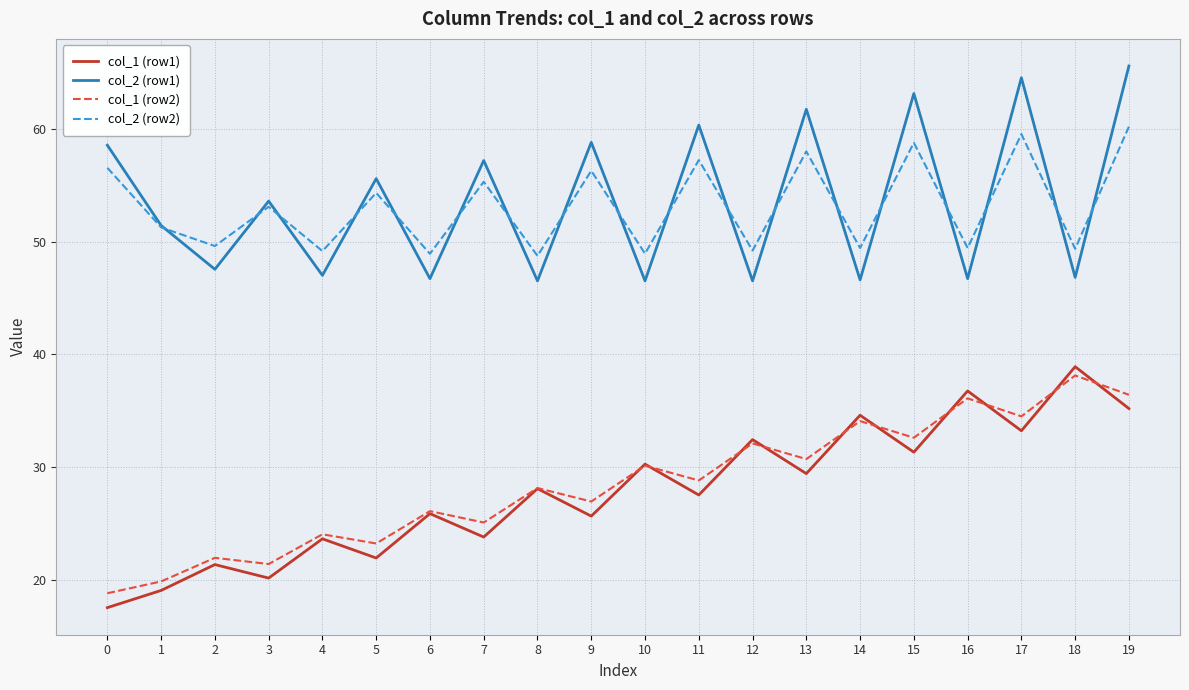

Is the value of col_2 (row2) at 14 greater than the value of col_1 (row1) at 7?

Yes